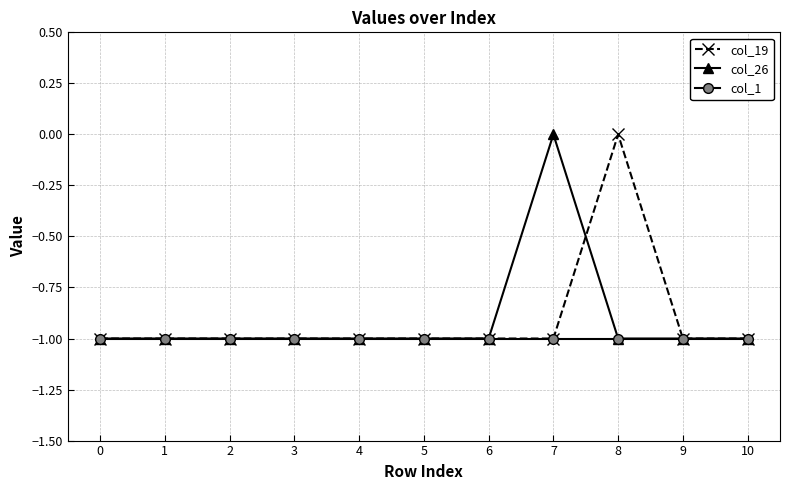

Does the chart display data point markers on the line(s)?

Yes